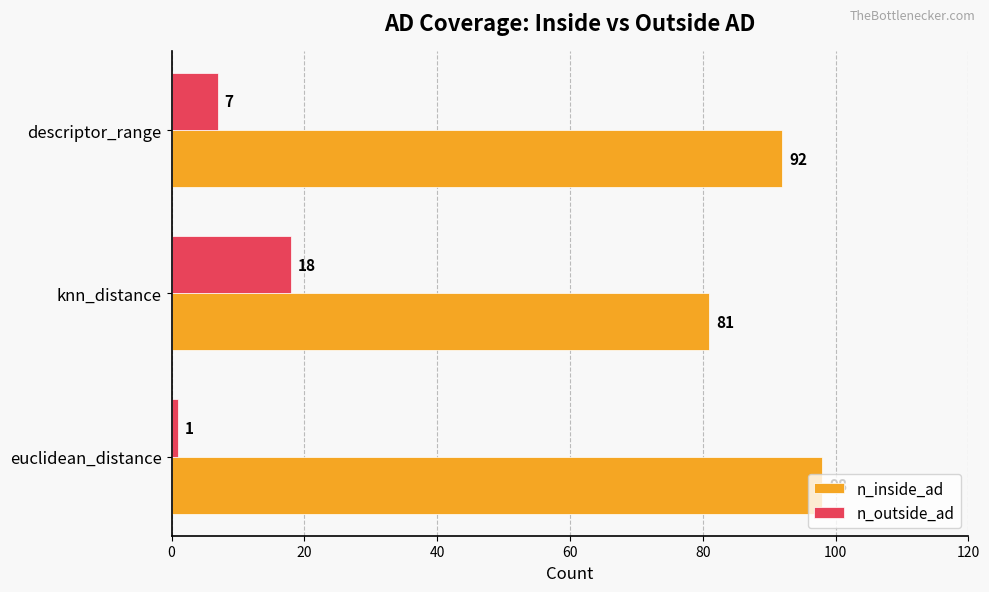

At how many categories does at least one series exceed 15?

3